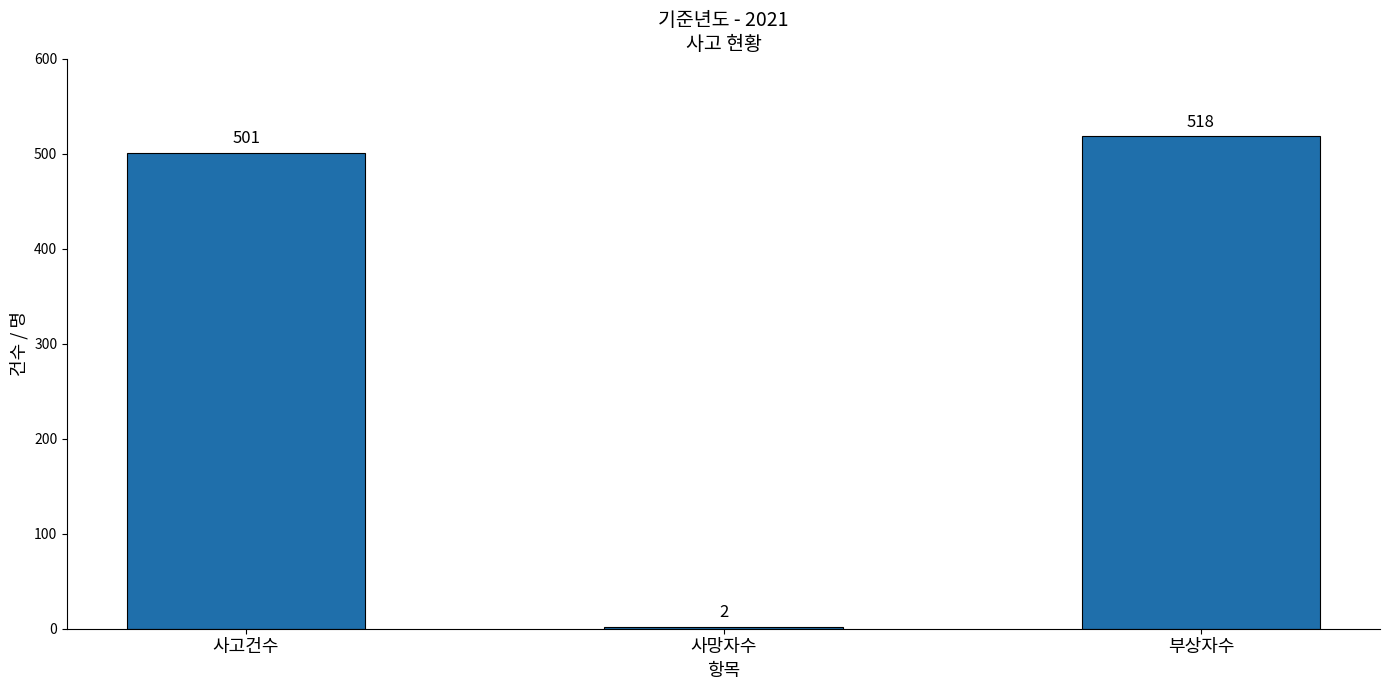

Does the chart contain any negative values?

No